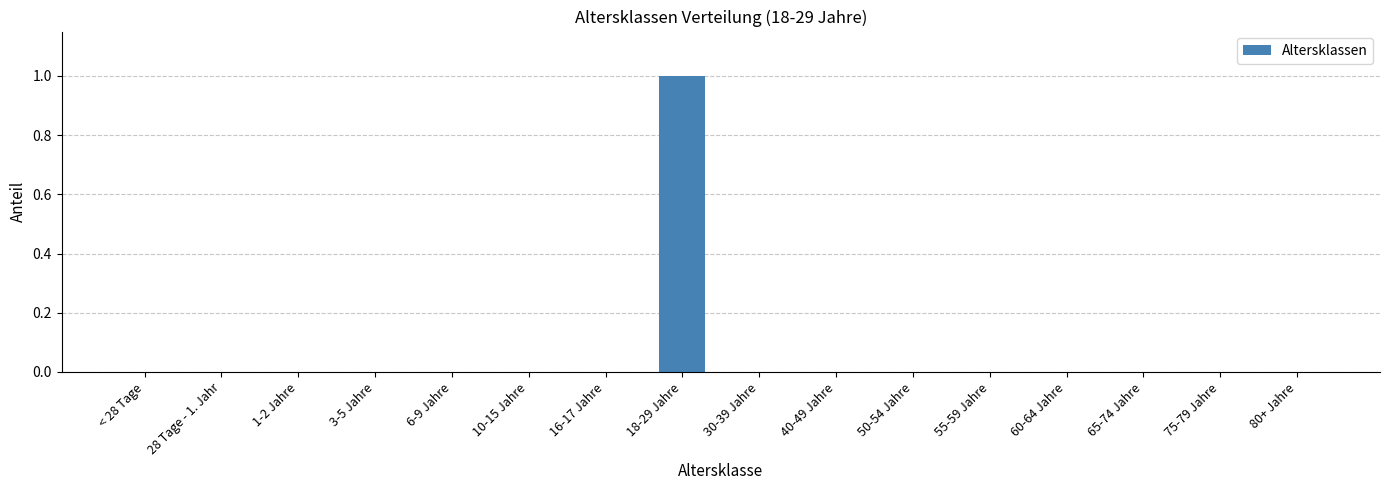

At which category does the chart reach its peak across all series?

18-29 Jahre